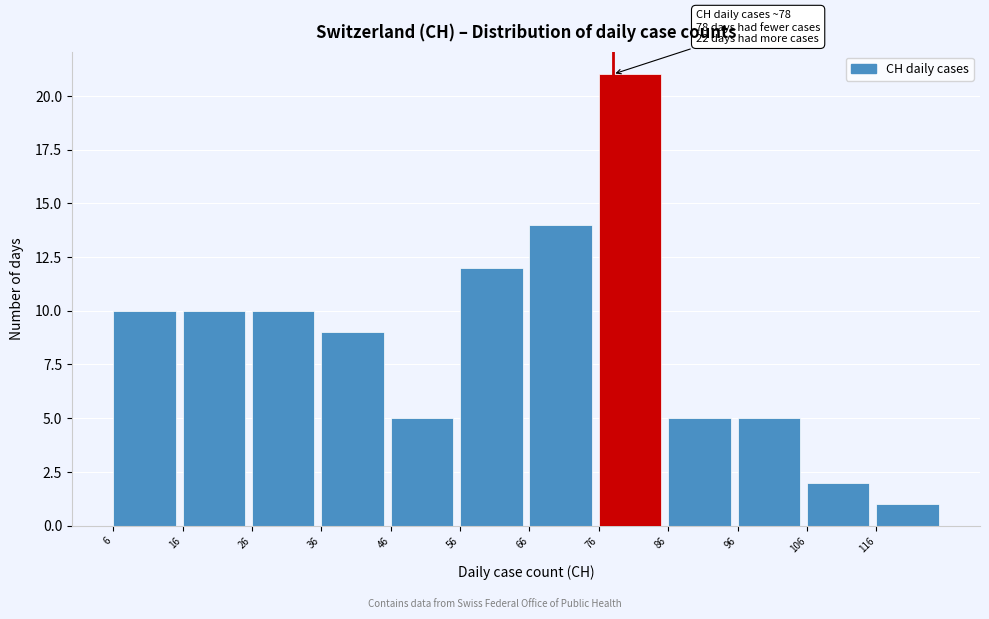

Which range on the x-axis has the tallest bar?

76 to 86